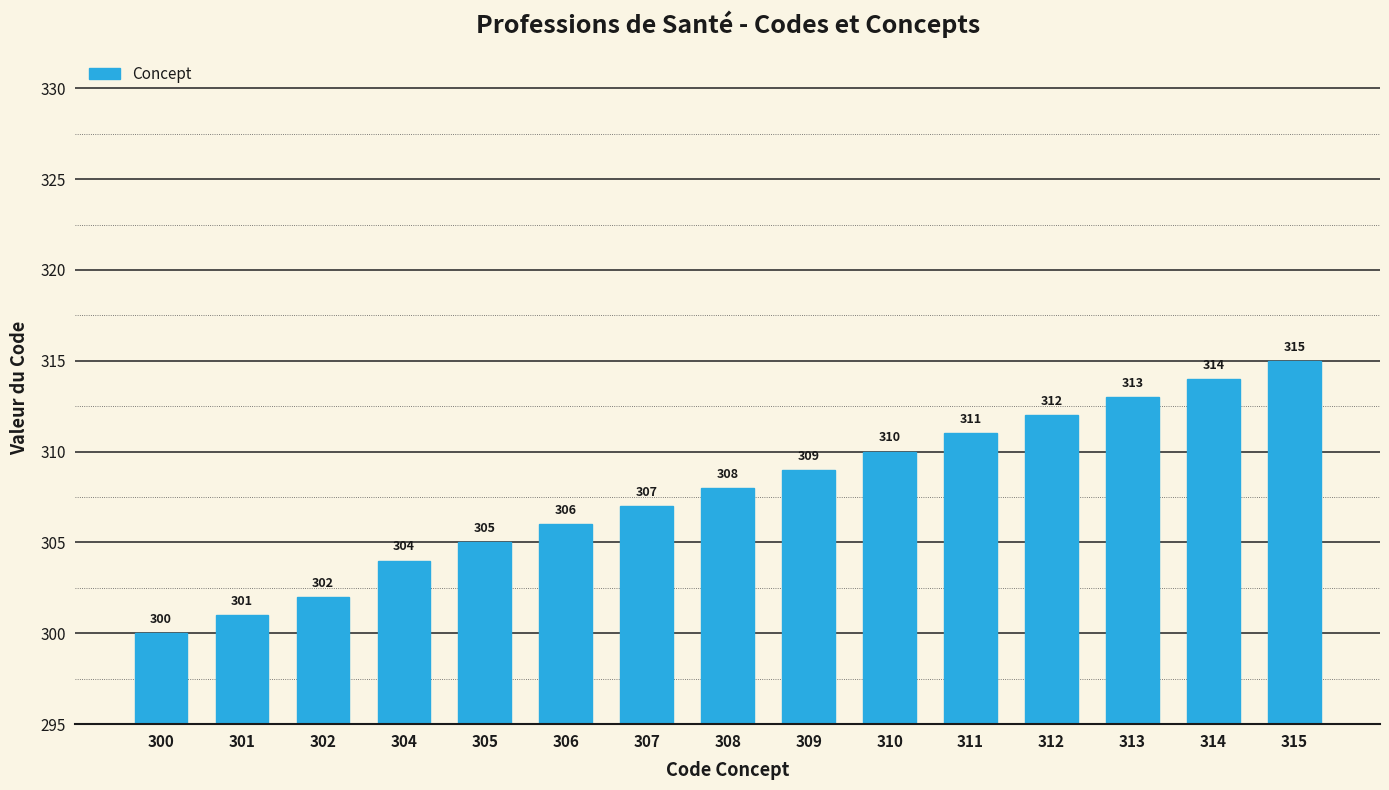

At which category does the chart reach its peak across all series?

315